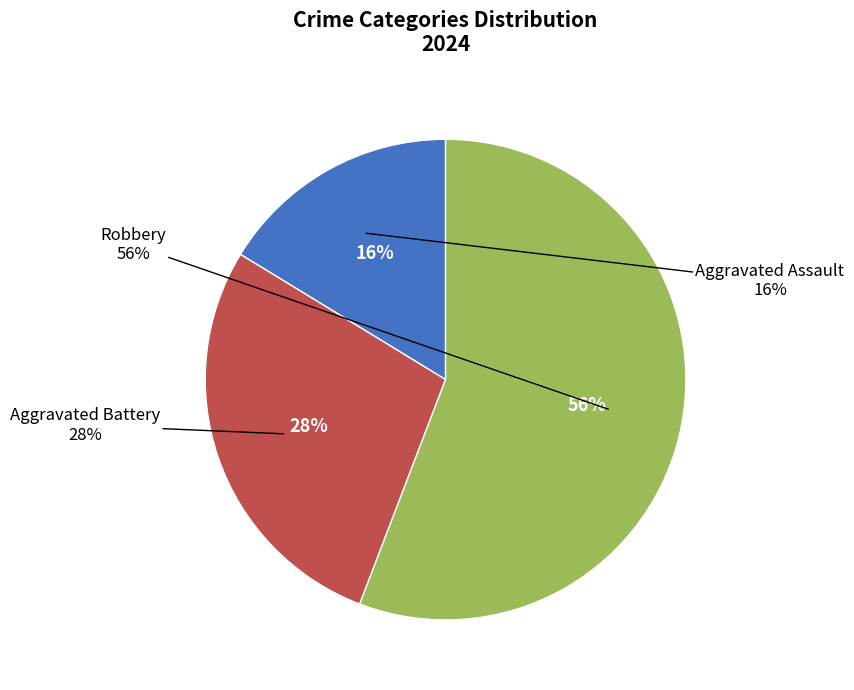

Which category has the smallest portion of the pie?

Aggravated Assault